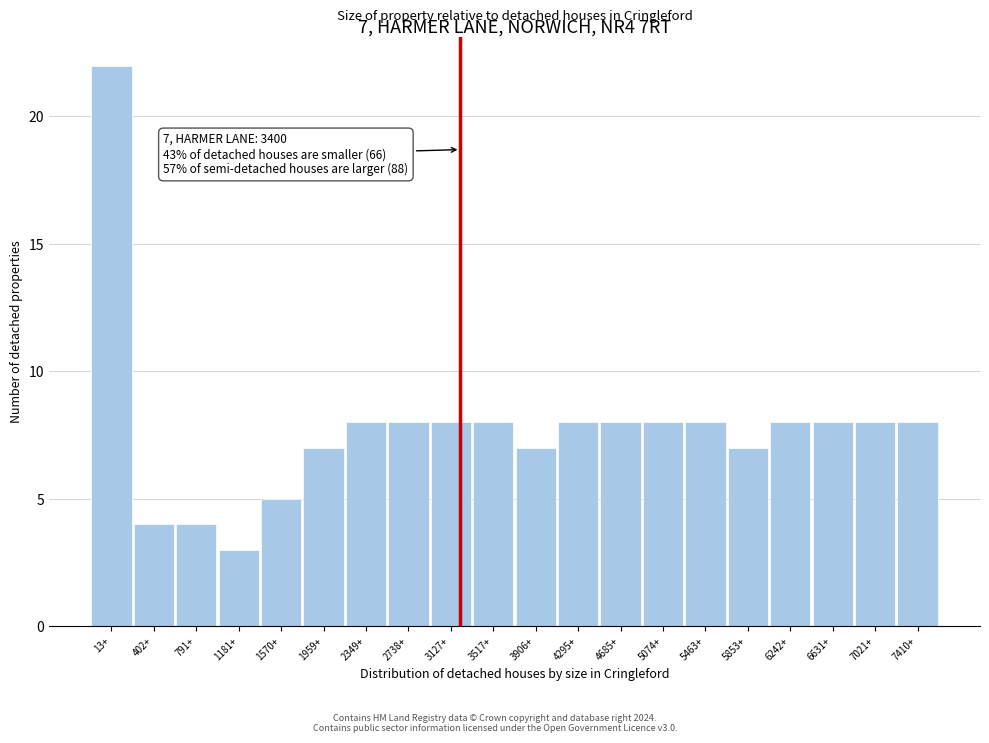

Reading left to right, transcribe all the data shown in this chart.

22	4	4	3	5	7	8	8	8	8	7	8	8	8	8	7	8	8	8	8